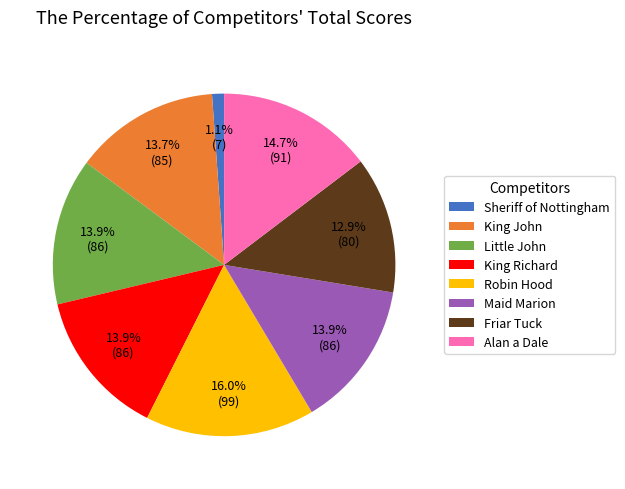

Count the number of slices in the pie.

8